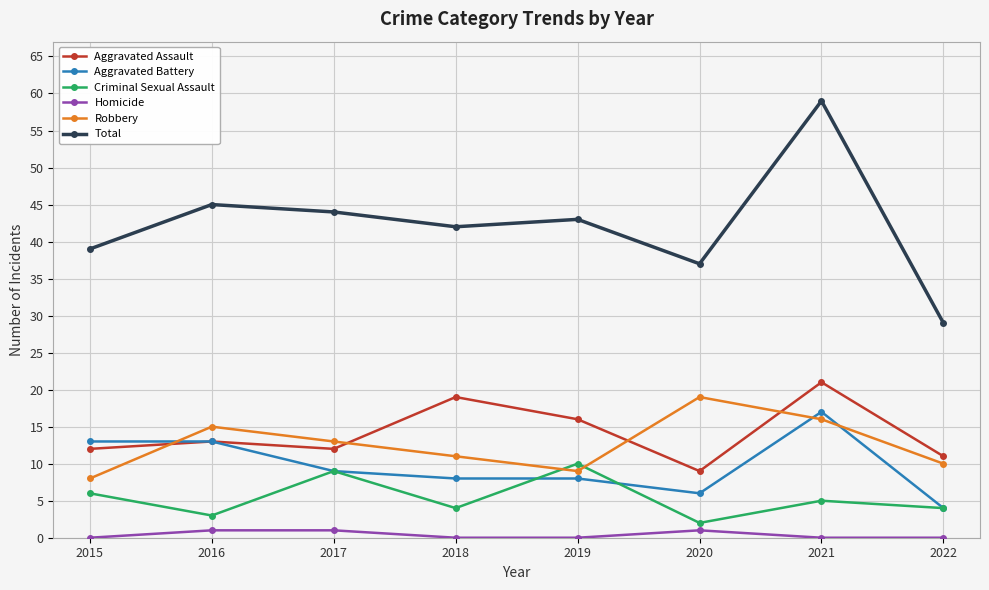

Reading left to right, transcribe all the data shown in this chart.

Aggravated Assault: 2015=12	2016=13	2017=12	2018=19	2019=16	2020=9	2021=21	2022=11
Aggravated Battery: 2015=13	2016=13	2017=9	2018=8	2019=8	2020=6	2021=17	2022=4
Criminal Sexual Assault: 2015=6	2016=3	2017=9	2018=4	2019=10	2020=2	2021=5	2022=4
Homicide: 2015=0	2016=1	2017=1	2018=0	2019=0	2020=1	2021=0	2022=0
Robbery: 2015=8	2016=15	2017=13	2018=11	2019=9	2020=19	2021=16	2022=10
Total: 2015=39	2016=45	2017=44	2018=42	2019=43	2020=37	2021=59	2022=29